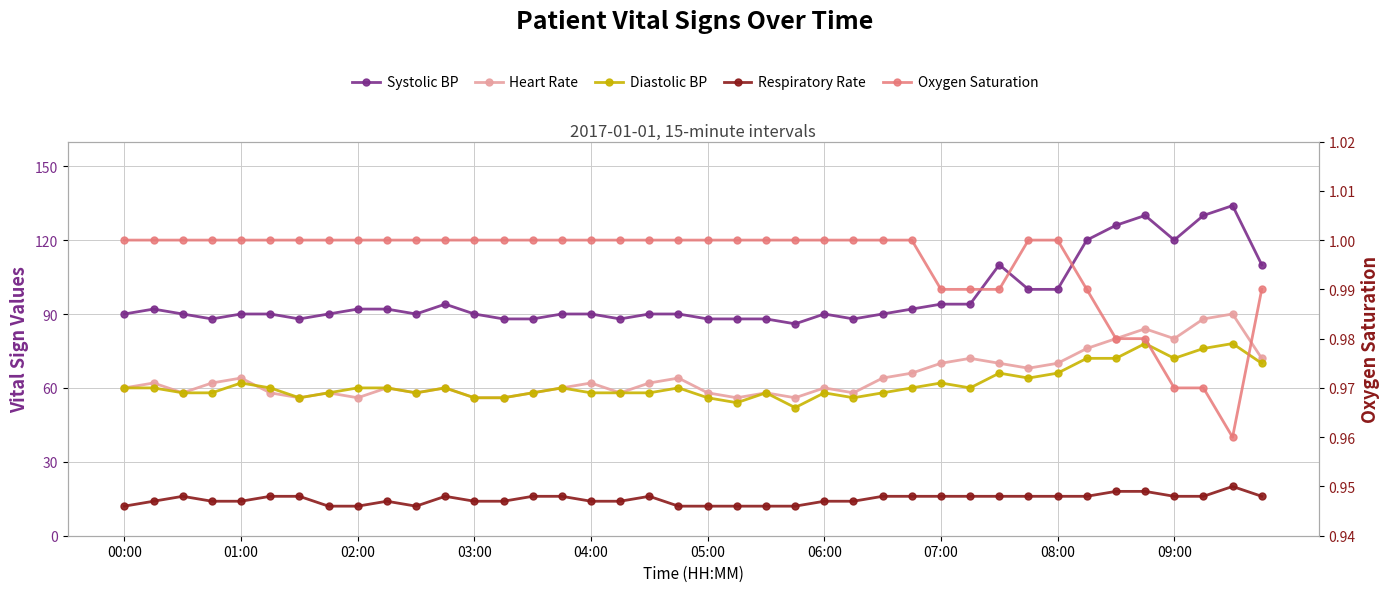

True or false: Systolic BP and Oxygen Saturation cross at least once.

False